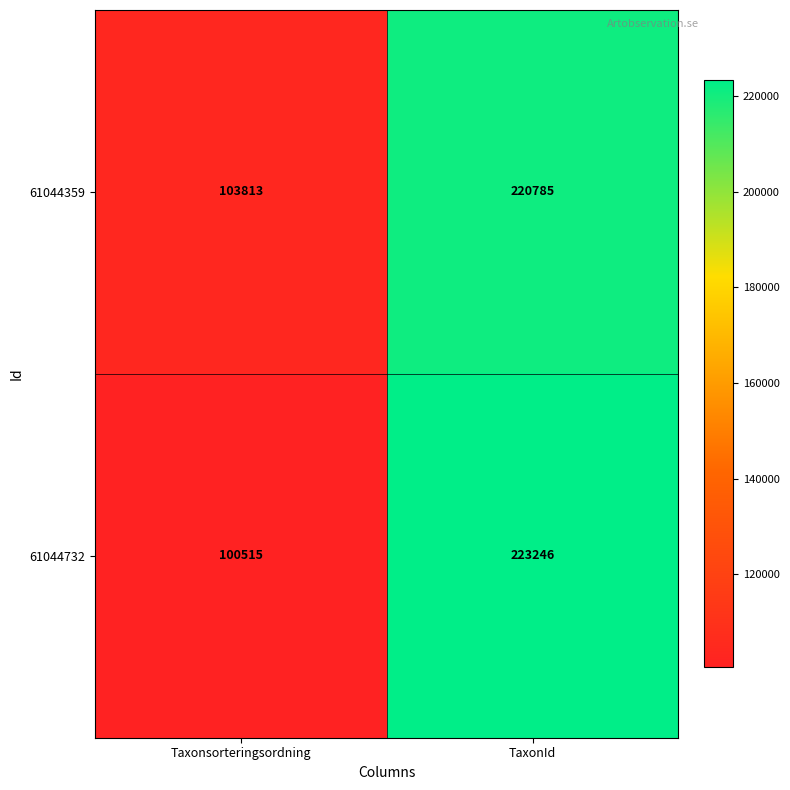

Which series changed the most between Taxonsorteringsordning and TaxonId?

61044732